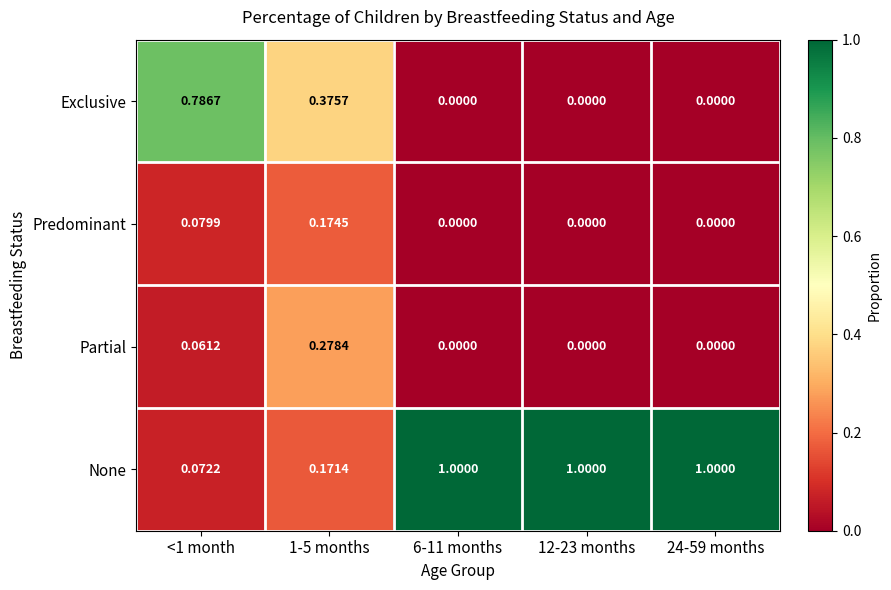

Rank the series at 1-5 months from highest to lowest value.

Exclusive, Partial, Predominant, None